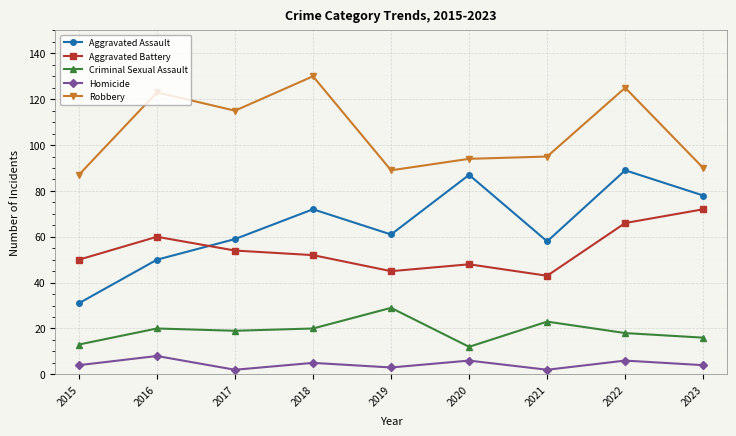

In Criminal Sexual Assault, how many points are lower than both neighbors (excluding endpoints)?

2